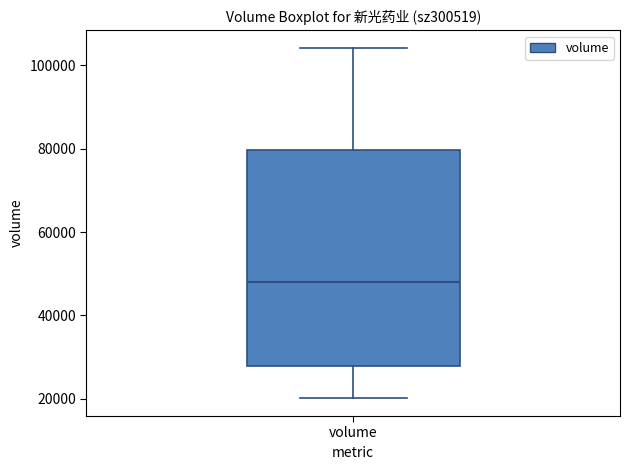

Transcribe this box plot: give where the median line is, the range the box spans, and where the two whiskers end, as read against the y-axis. The values are not printed on the chart, so give them approximately, as read against the axis.

median 48000, box 28000 to 80000, whiskers 20000 to 104000